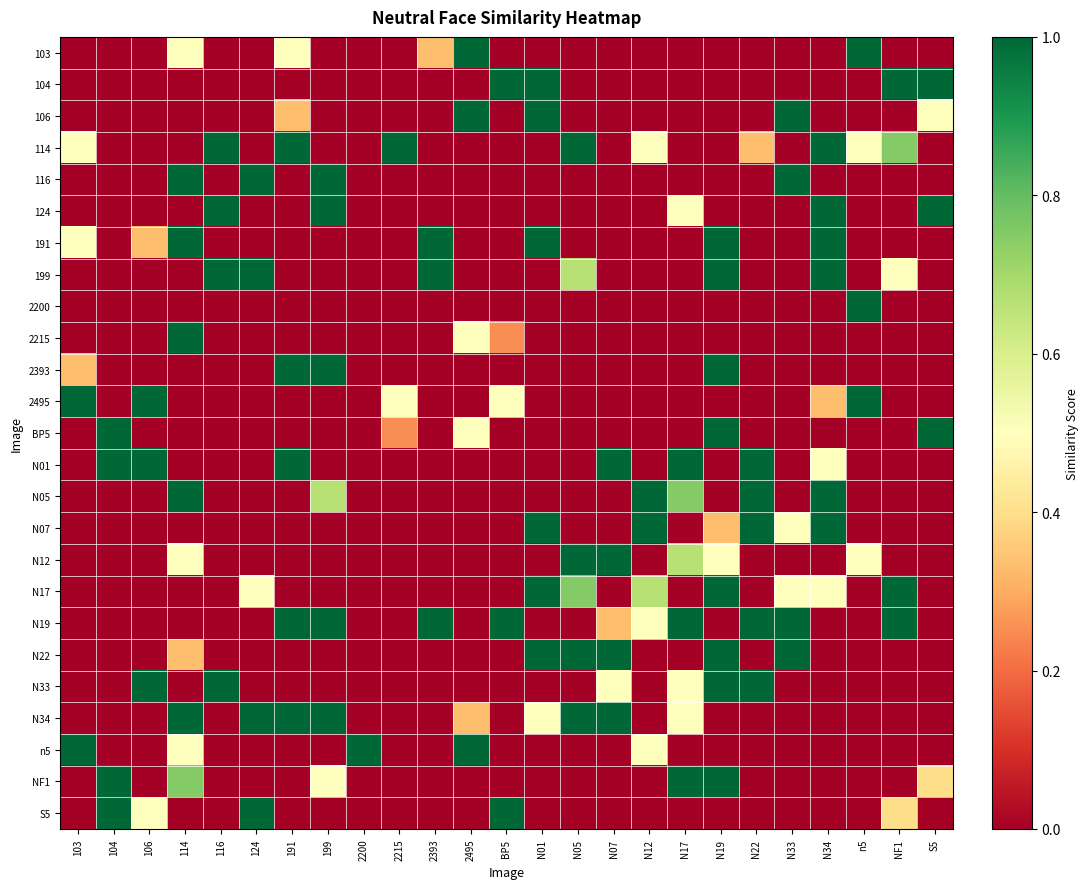

How many series are shown in this chart?

25